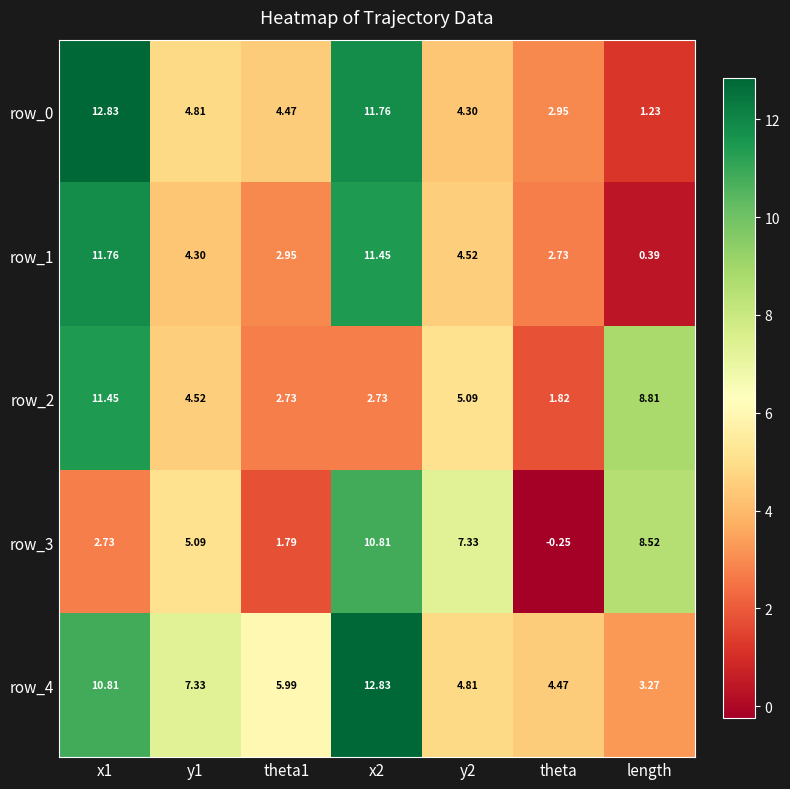

True or false: row_1 has a value of 4.5 at y2.

True